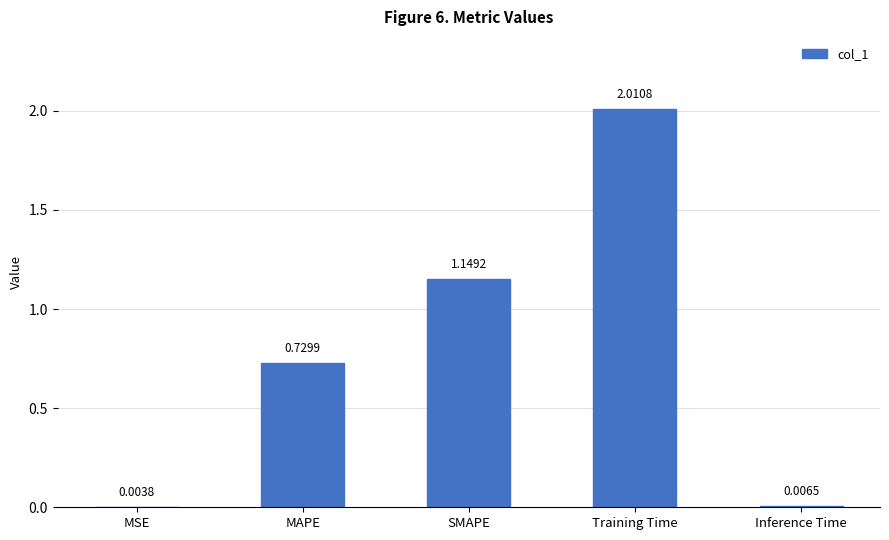

Which has a higher value, MSE or MAPE?

MAPE